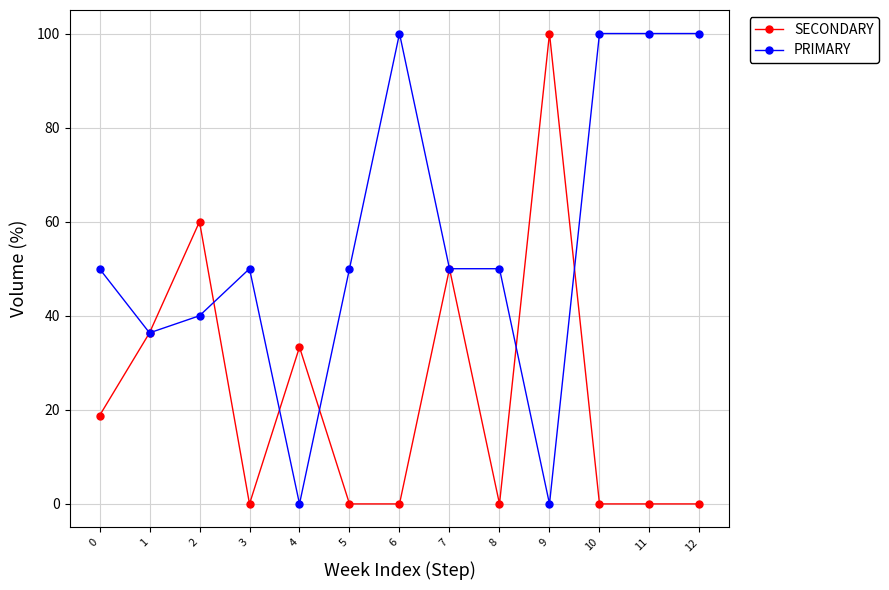

Between 5 and 12, which series saw the biggest shift?

PRIMARY